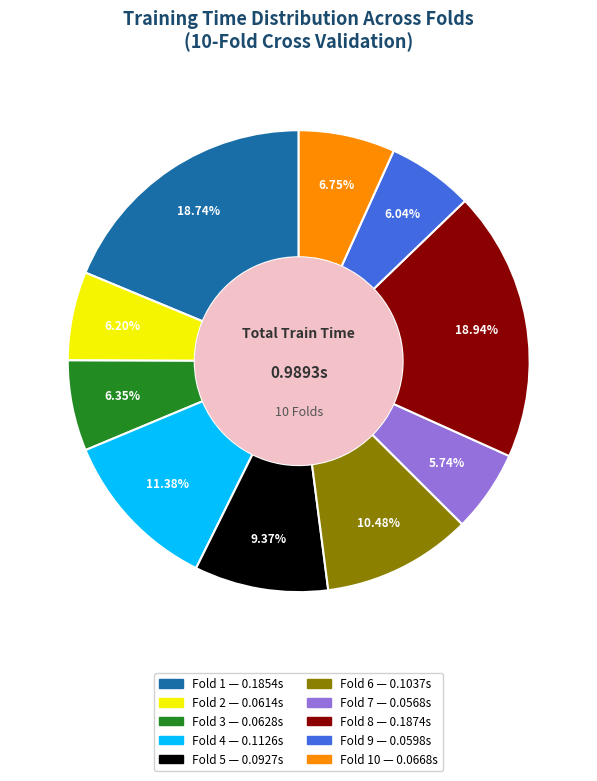

Is there a majority slice in this chart?

No